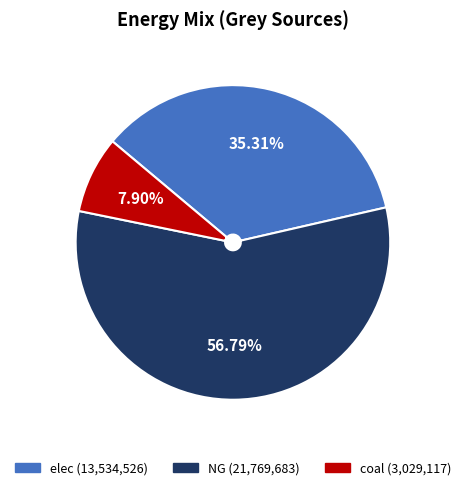

Count the number of slices in the pie.

3